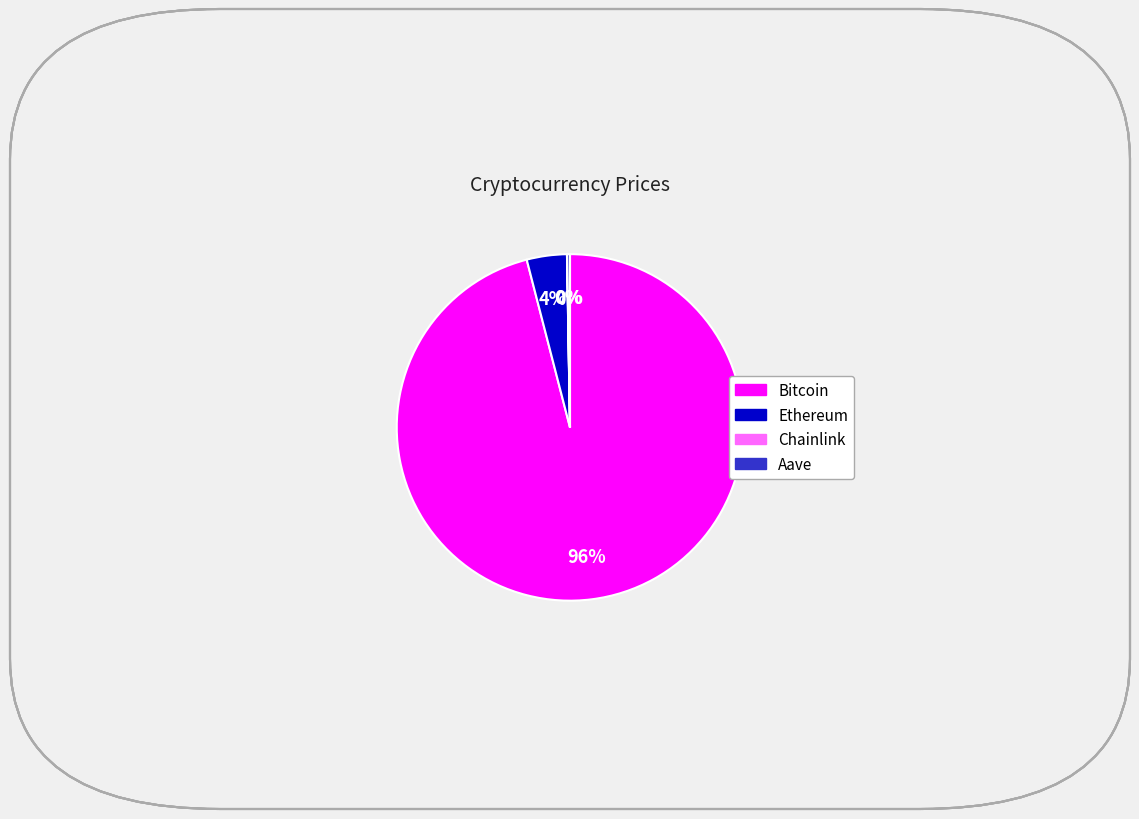

To the nearest percent, what is the average slice percentage?

25%